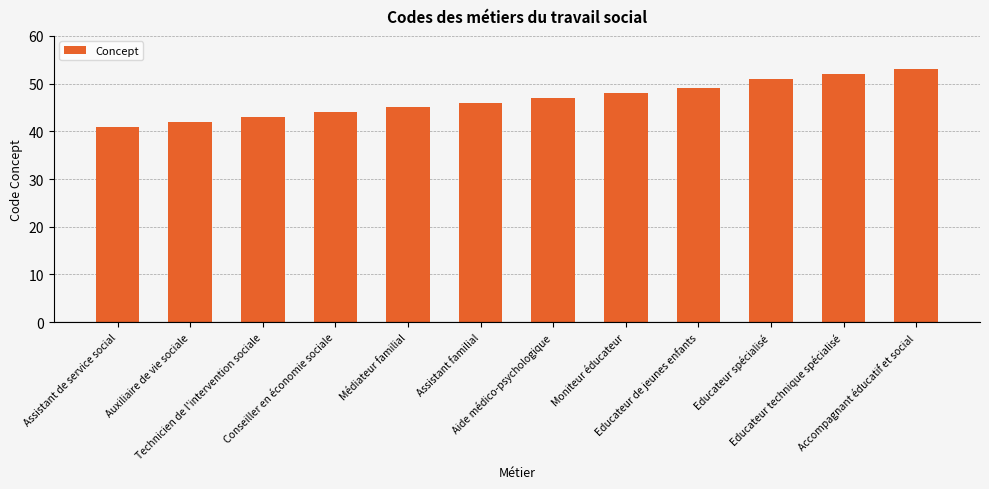

The chart shows a value of 29 at Médiateur familial. True or false?

False